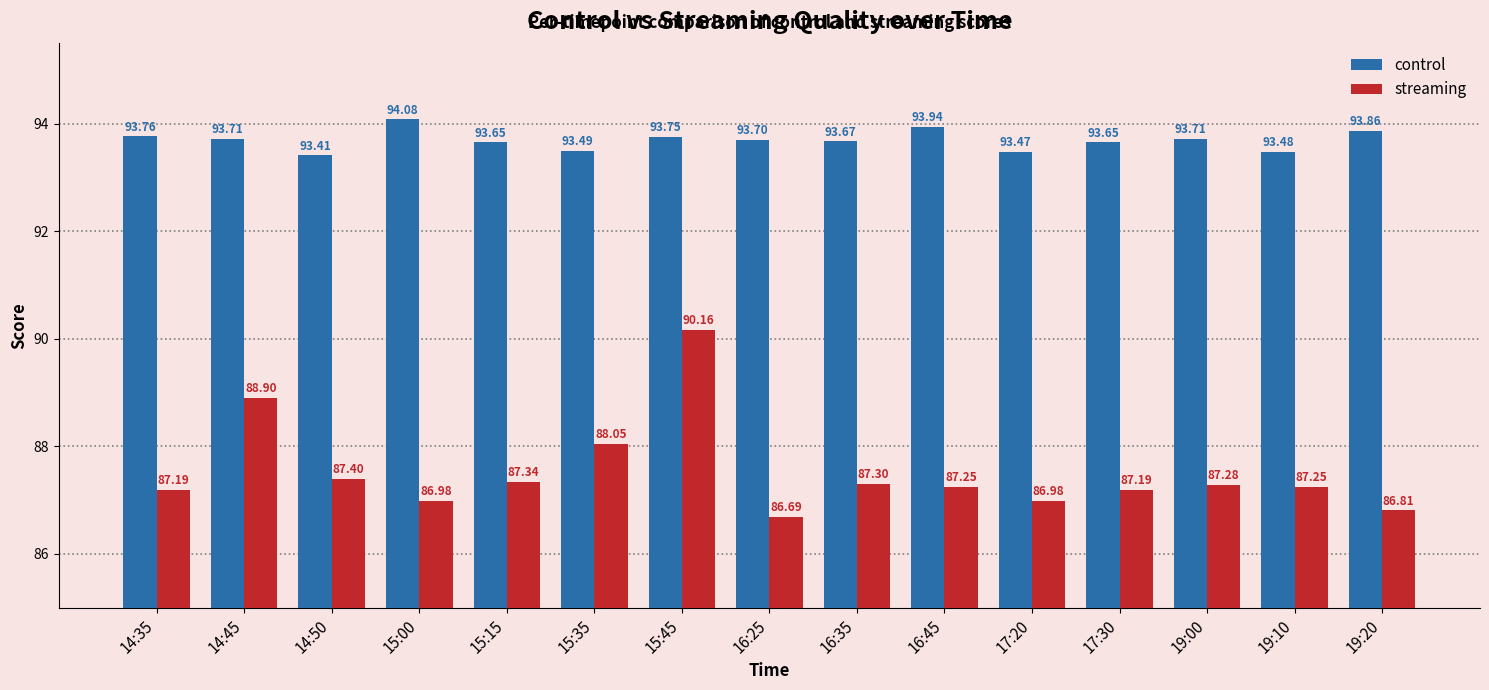

Is it true that control equals 56.8 at 19:20?

False